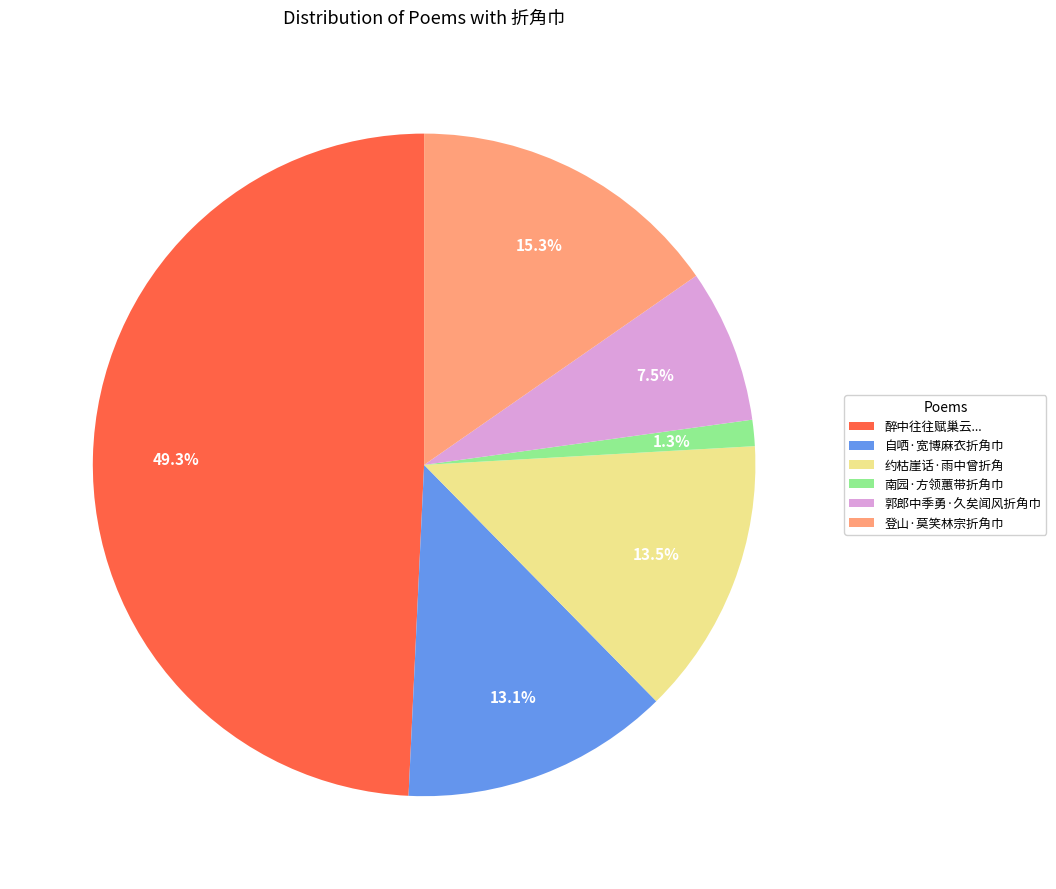

Is it true that 自哂·宽博麻衣折角巾 is 19% of the pie?

False